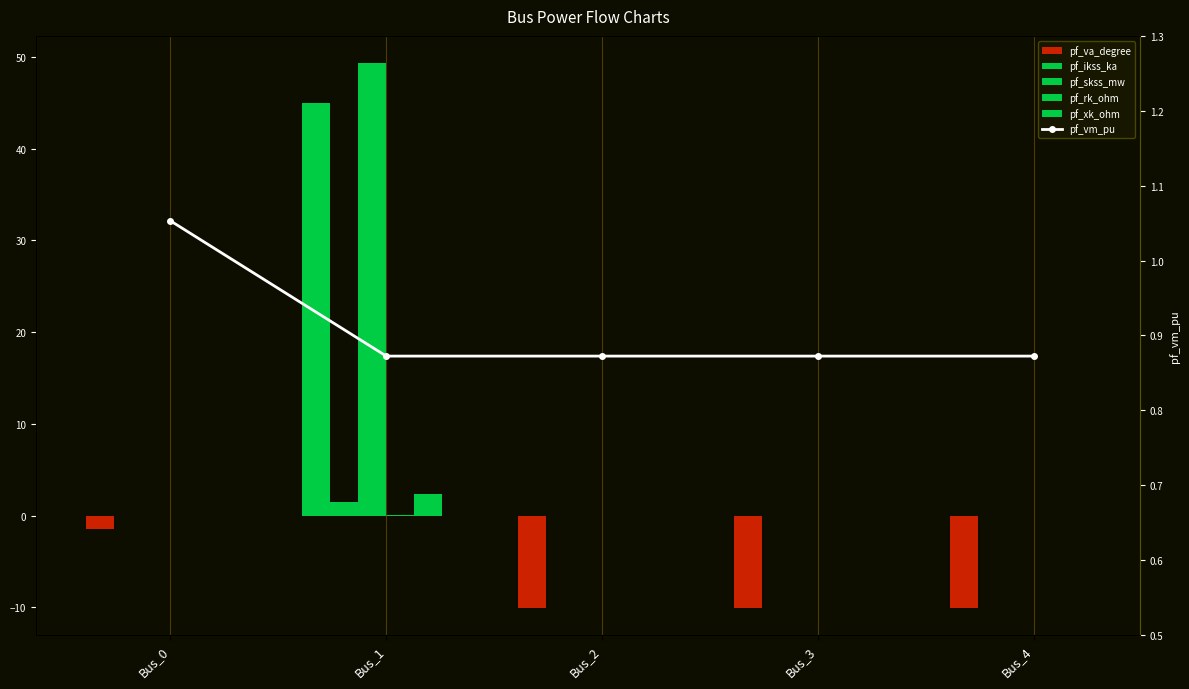

Rank the categories by pf_va_degree value from lowest to highest.

Bus_2, Bus_3, Bus_4, Bus_0, Bus_1